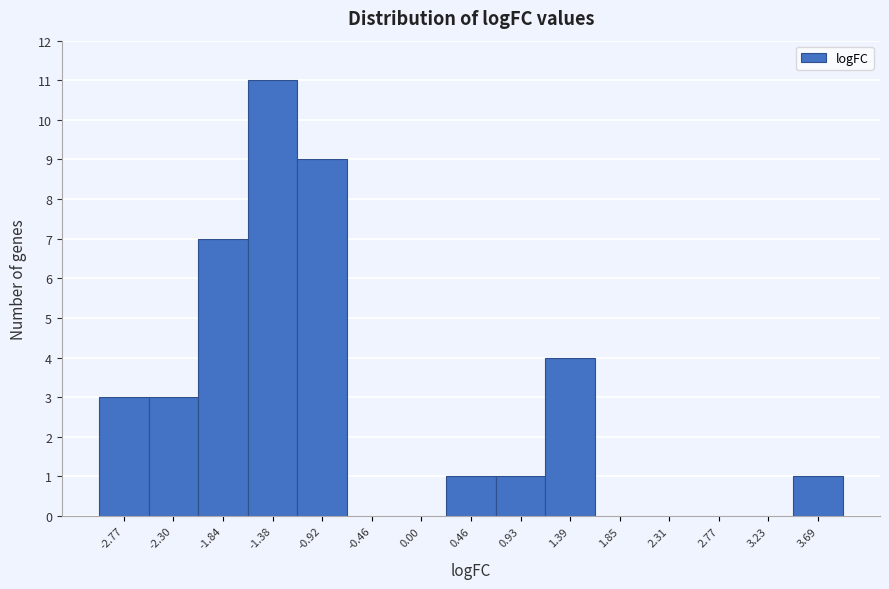

Reading left to right, extract all data points from this chart.

-2.77=3	-2.30=3	-1.84=7	-1.38=11	-0.92=9	-0.46=0	0.00=0	0.46=1	0.93=1	1.39=4	1.85=0	2.31=0	2.77=0	3.23=0	3.69=1